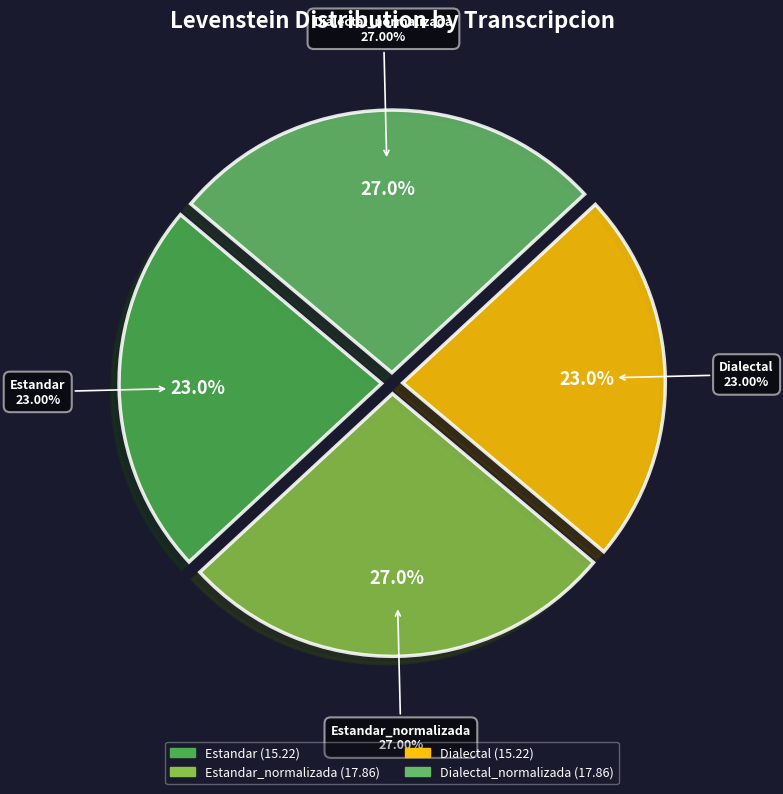

Is it true that Dialectal is 23% of the pie?

True